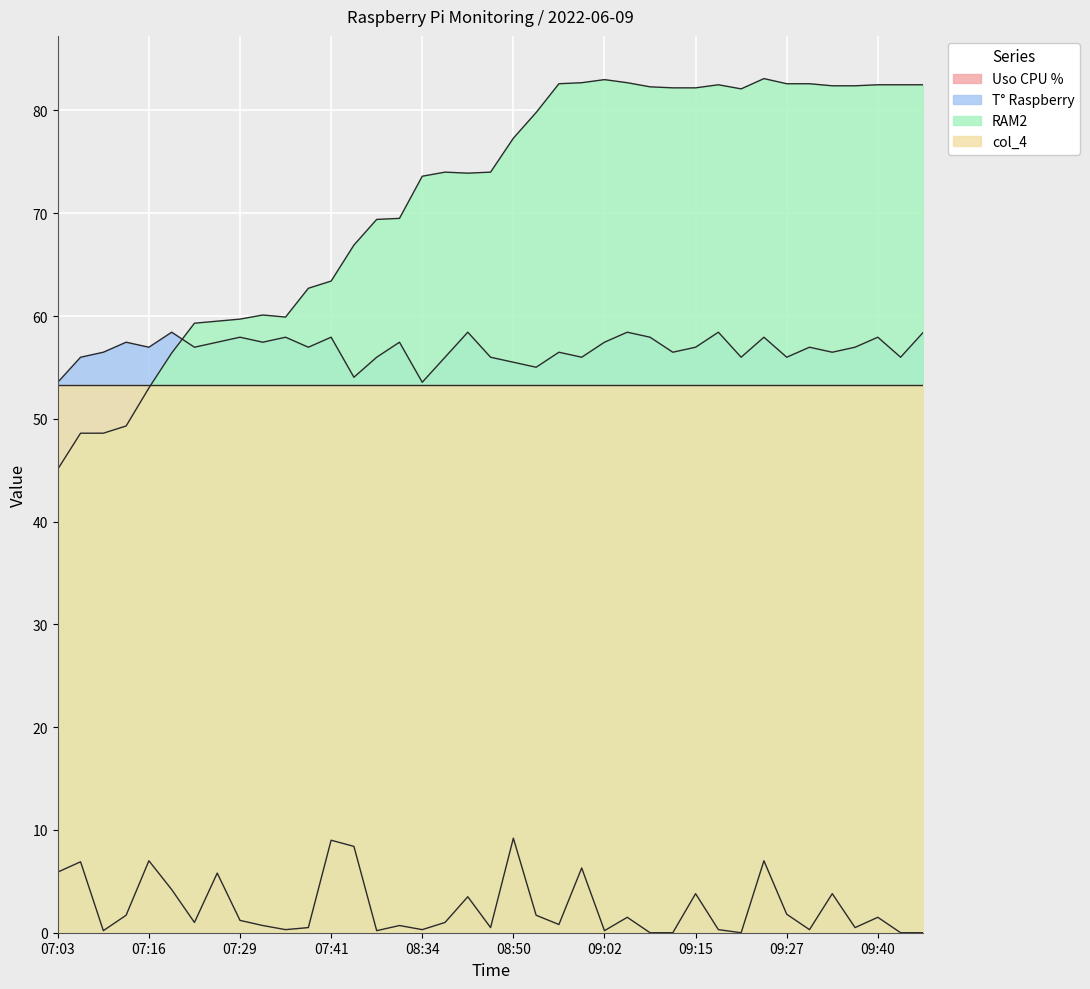

True or false: Uso CPU % and RAM2 cross at least once.

False